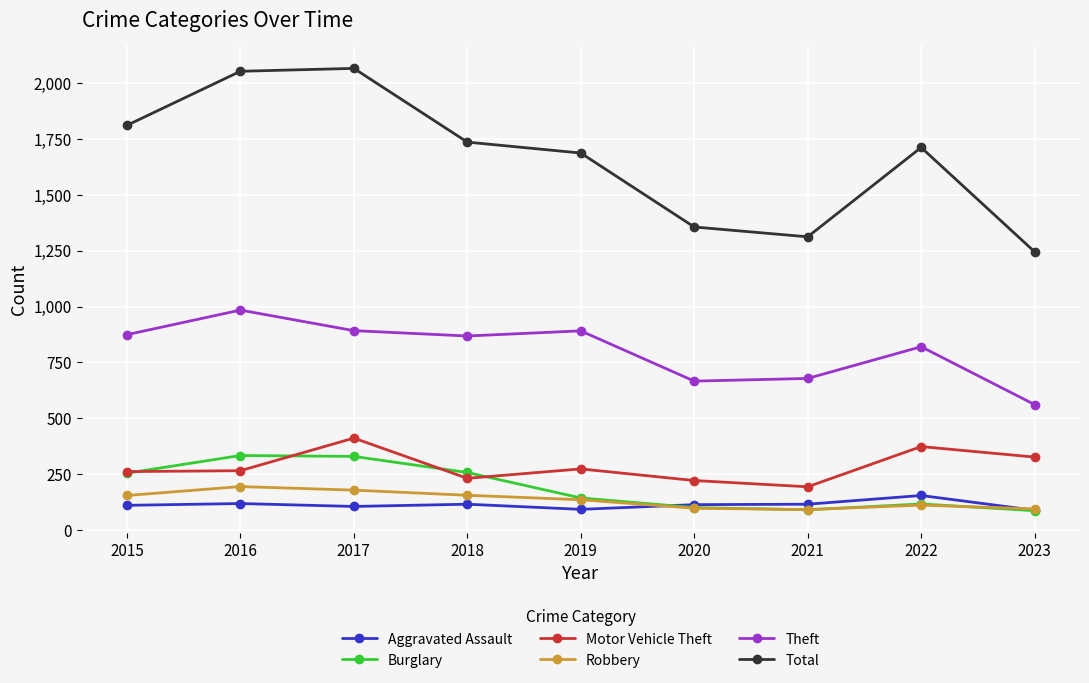

Which series changed the most between 2018 and 2021?

Total